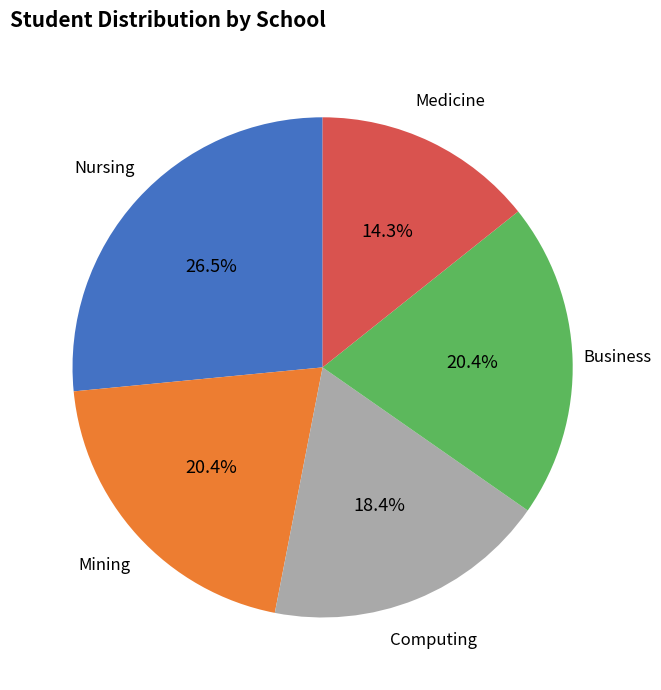

How many slices are in this pie chart?

5